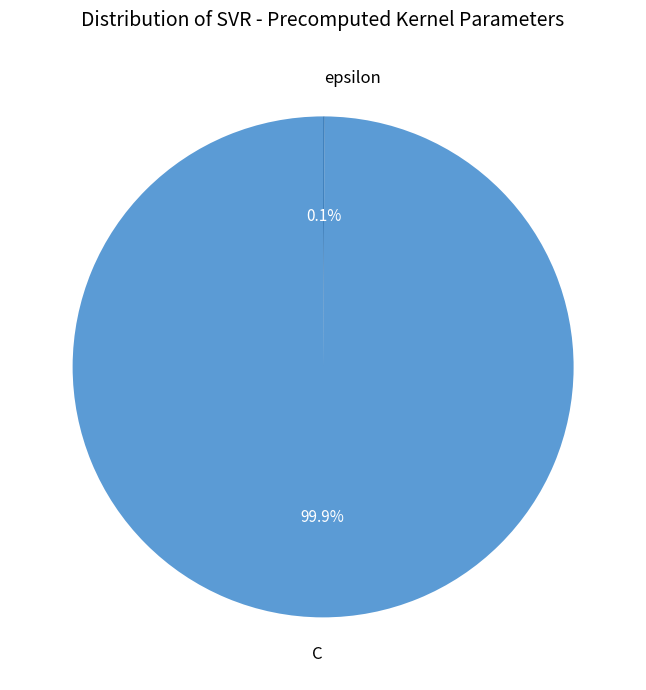

Which category has the biggest portion of the pie?

C